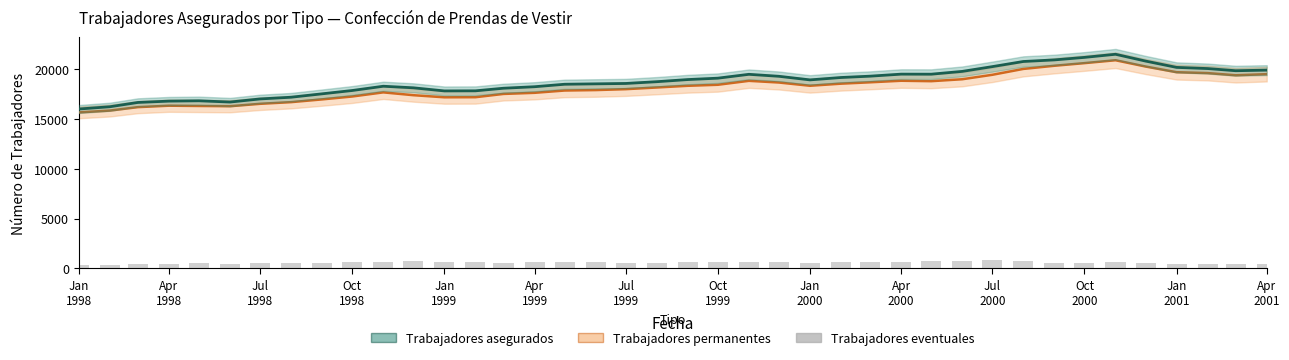

How many values in the Trabajadores asegurados series are below 18955?

20